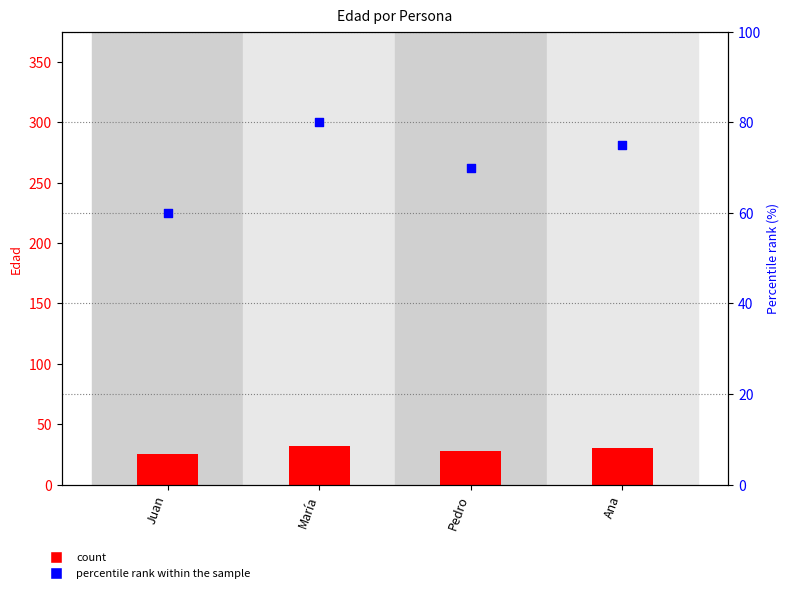

Is the value of Percentile rank within the sample at María greater than the value of Edad (count) at Juan?

Yes